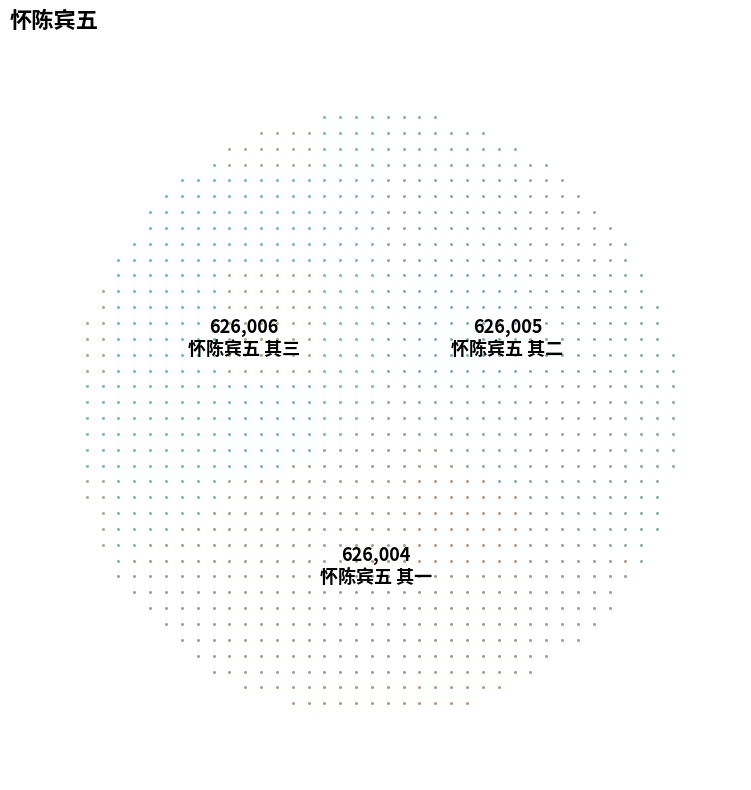

What is the largest slice in the pie chart?

怀陈宾五 其三